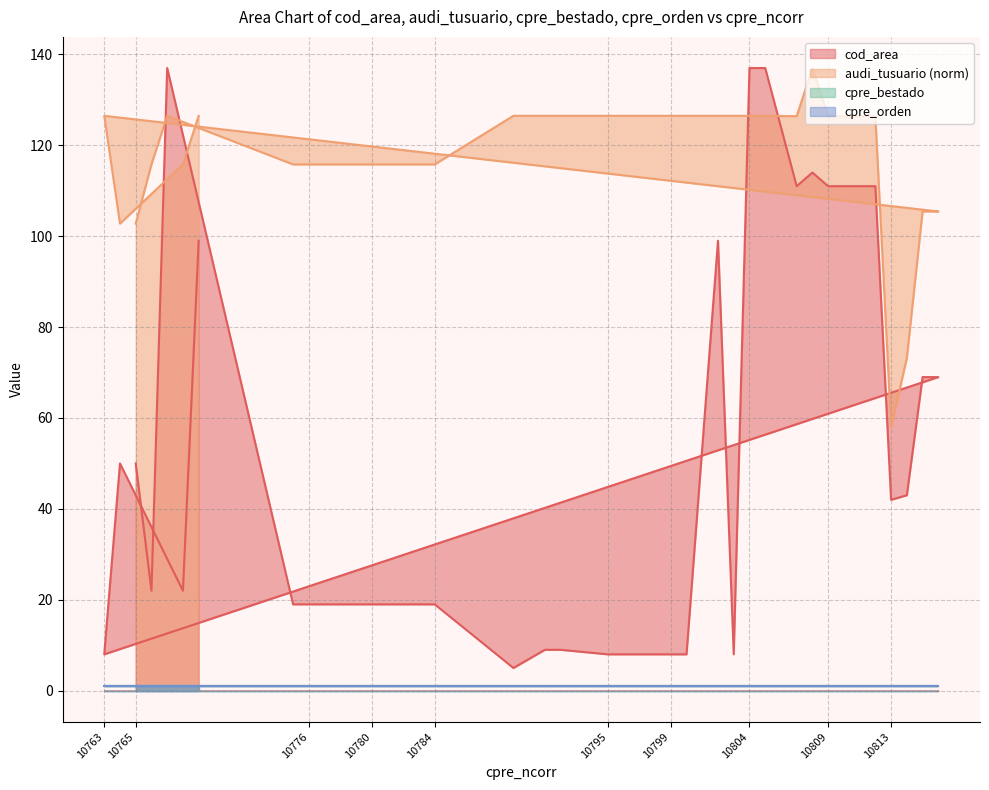

After their last crossing, which series has the higher values: cod_area or audi_tusuario?

audi_tusuario